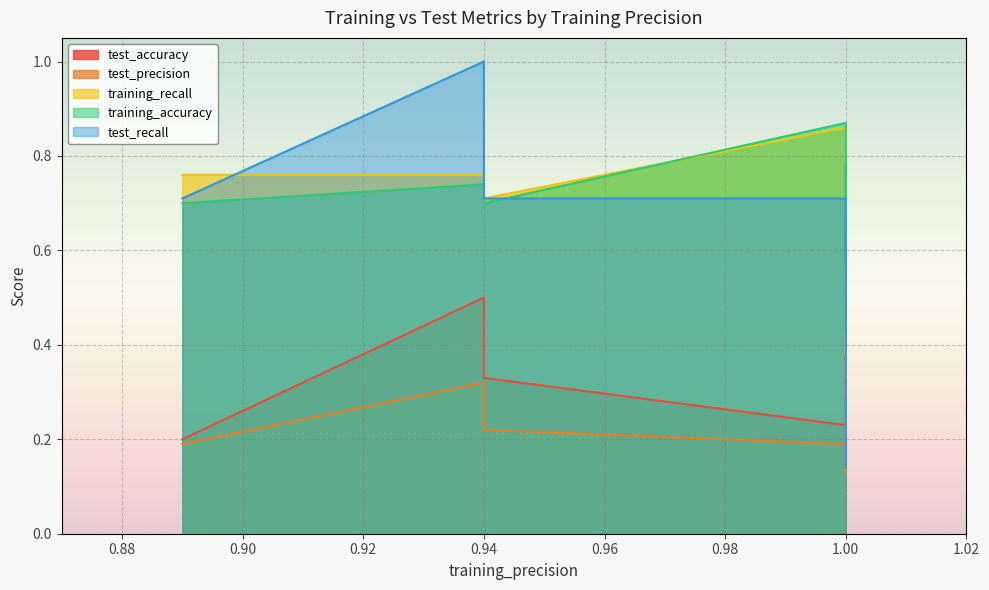

What are all the series names shown in the legend?

test_accuracy, test_precision, training_recall, training_accuracy, test_recall